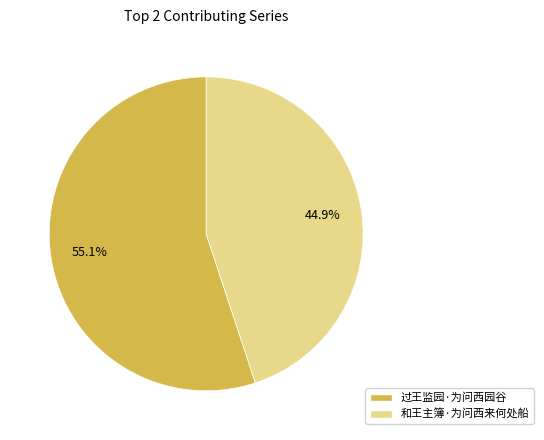

How many segments does this pie chart have?

2